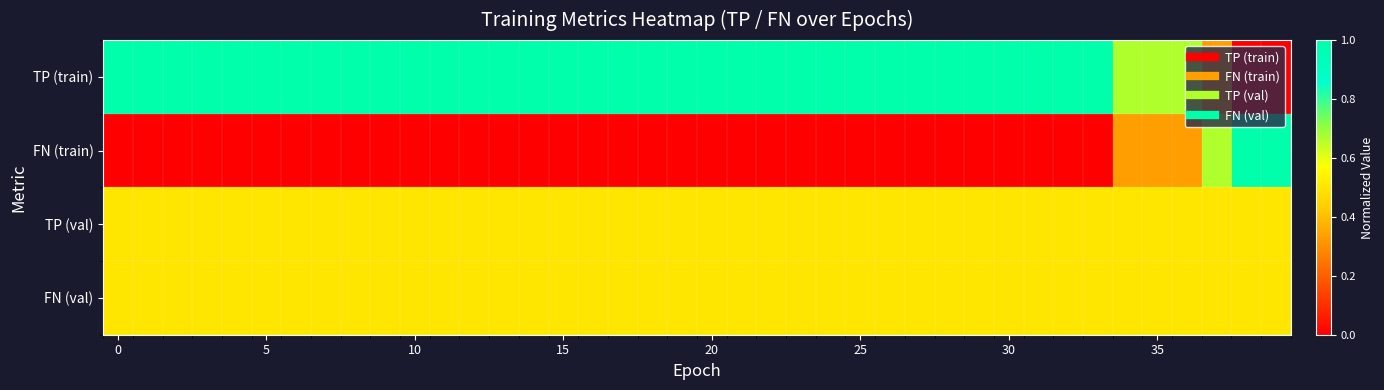

Reading right to left, extract all data points from this chart.

TP (train): 0.0	0.0	0.3	0.7	0.7	0.7	1.0	1.0	1.0	1.0	1.0	1.0	1.0	1.0	1.0	1.0	1.0	1.0	1.0	1.0	1.0	1.0	1.0	1.0	1.0	1.0	1.0	1.0	1.0	1.0	1.0	1.0	1.0	1.0	1.0	1.0	1.0	1.0	1.0	1.0
FN (train): 1.0	1.0	0.7	0.3	0.3	0.3	0.0	0.0	0.0	0.0	0.0	0.0	0.0	0.0	0.0	0.0	0.0	0.0	0.0	0.0	0.0	0.0	0.0	0.0	0.0	0.0	0.0	0.0	0.0	0.0	0.0	0.0	0.0	0.0	0.0	0.0	0.0	0.0	0.0	0.0
TP (val): 0.5	0.5	0.5	0.5	0.5	0.5	0.5	0.5	0.5	0.5	0.5	0.5	0.5	0.5	0.5	0.5	0.5	0.5	0.5	0.5	0.5	0.5	0.5	0.5	0.5	0.5	0.5	0.5	0.5	0.5	0.5	0.5	0.5	0.5	0.5	0.5	0.5	0.5	0.5	0.5
FN (val): 0.5	0.5	0.5	0.5	0.5	0.5	0.5	0.5	0.5	0.5	0.5	0.5	0.5	0.5	0.5	0.5	0.5	0.5	0.5	0.5	0.5	0.5	0.5	0.5	0.5	0.5	0.5	0.5	0.5	0.5	0.5	0.5	0.5	0.5	0.5	0.5	0.5	0.5	0.5	0.5